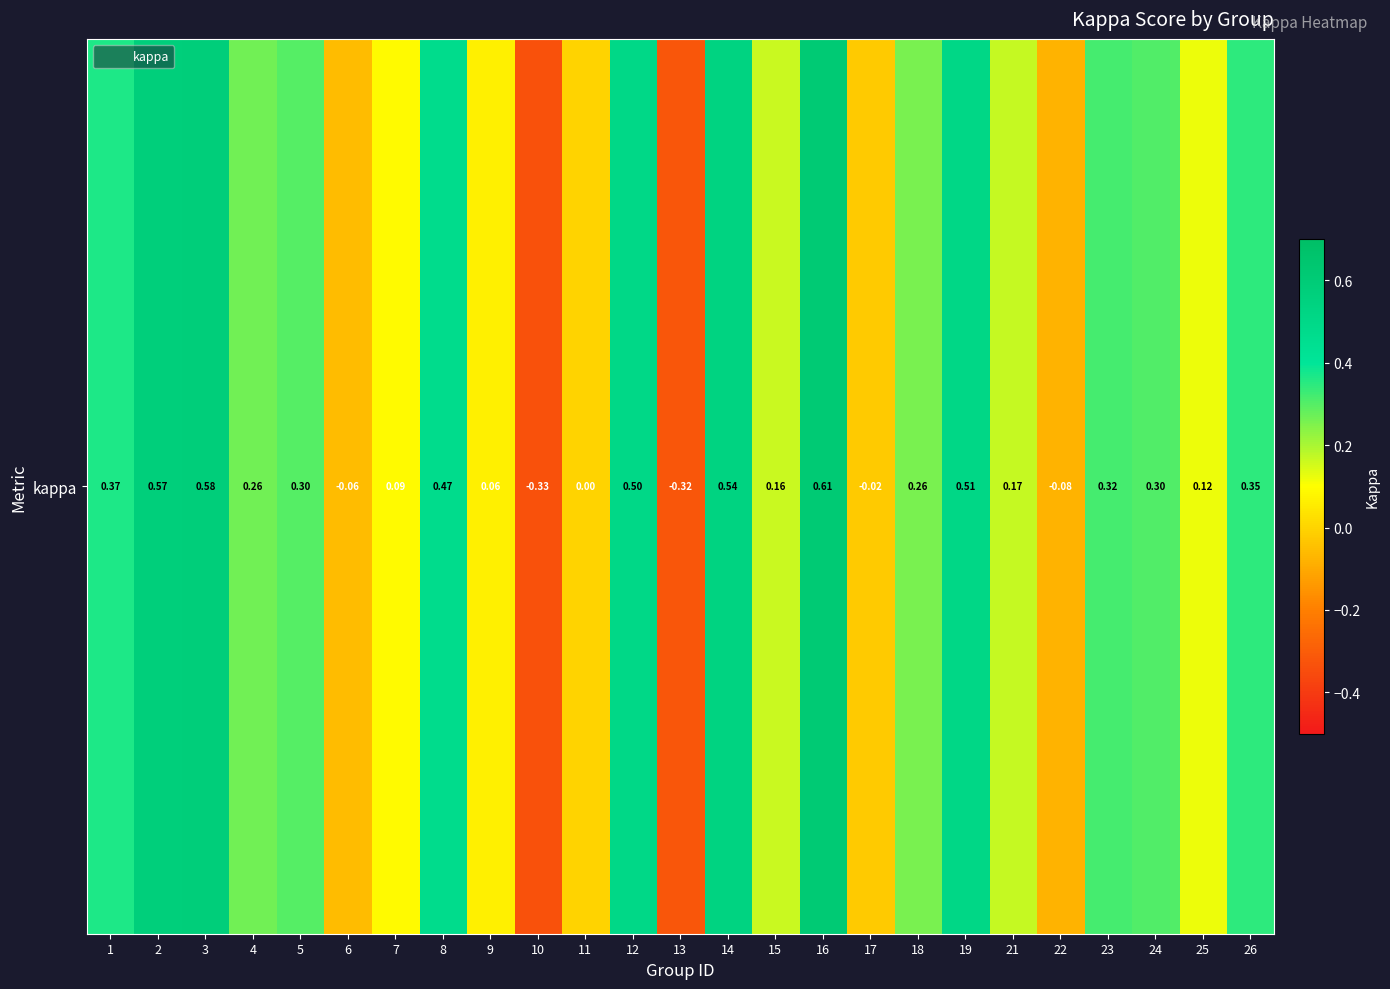

Is it true that the value at 4 is 0.3?

True